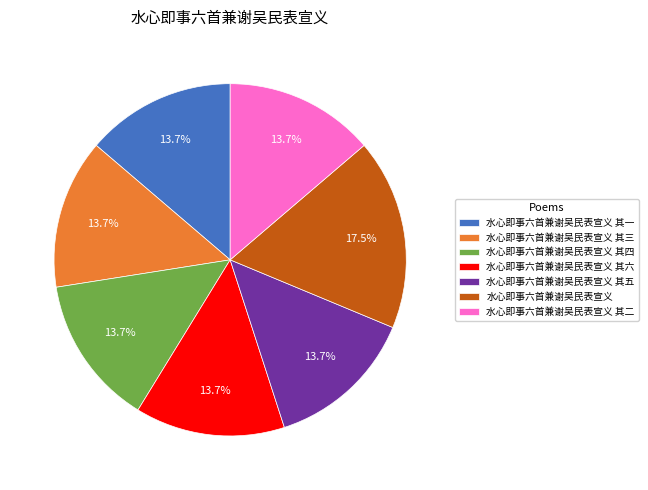

Count the number of slices in the pie.

7